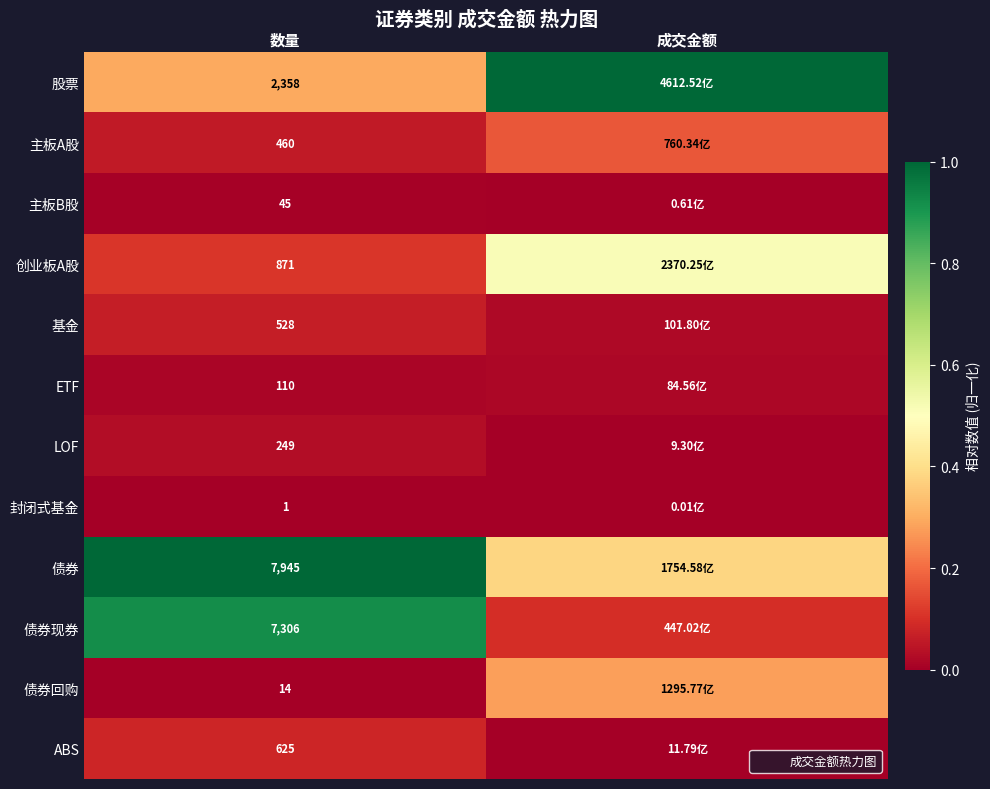

Rank the categories by 债券回购 value from lowest to highest.

数量, 成交金额